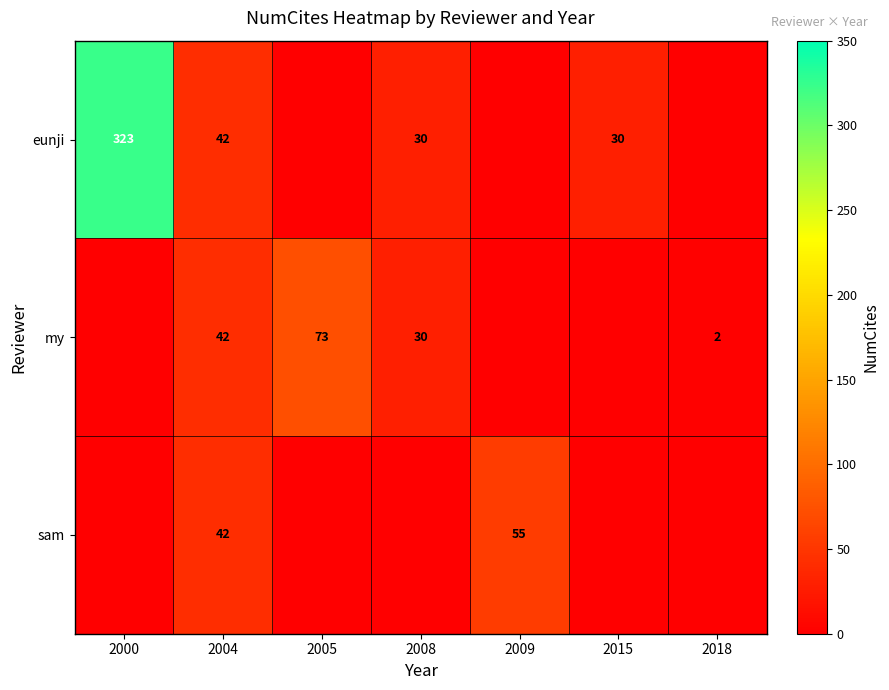

True or false: eunji has a value of 22 at 2004.

False